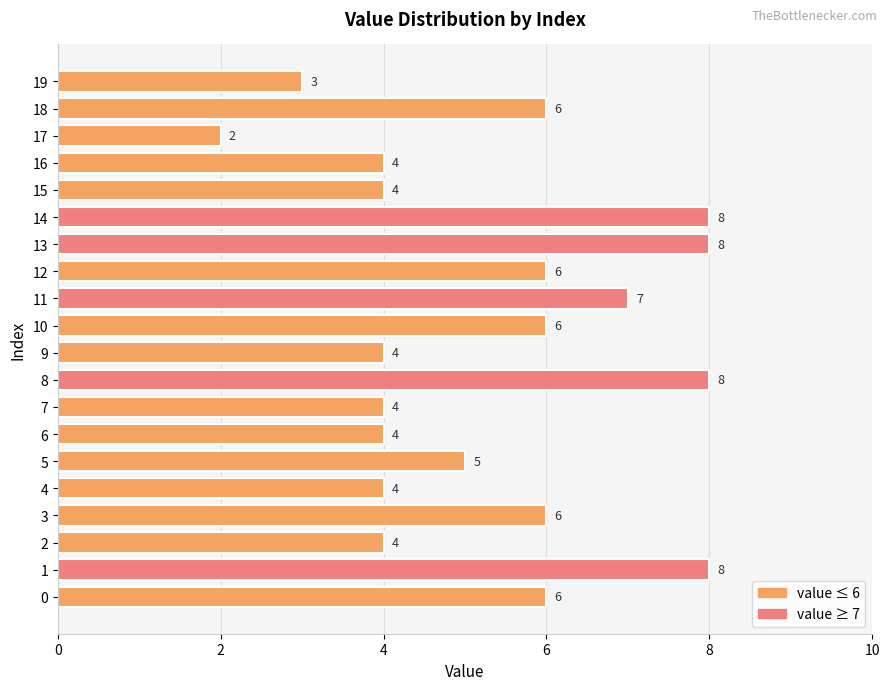

Reading bottom to top, transcribe all the data shown in this chart.

6	8	4	6	4	5	4	4	8	4	6	7	6	8	8	4	4	2	6	3